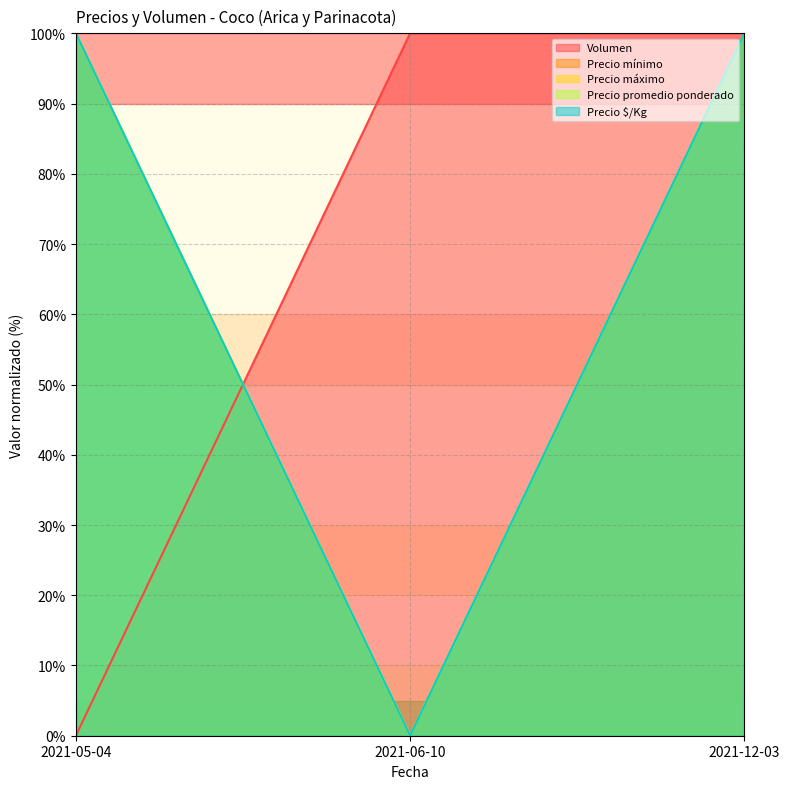

True or false: Precio promedio ponderado has a value of 100.0 at 2021-12-03.

True